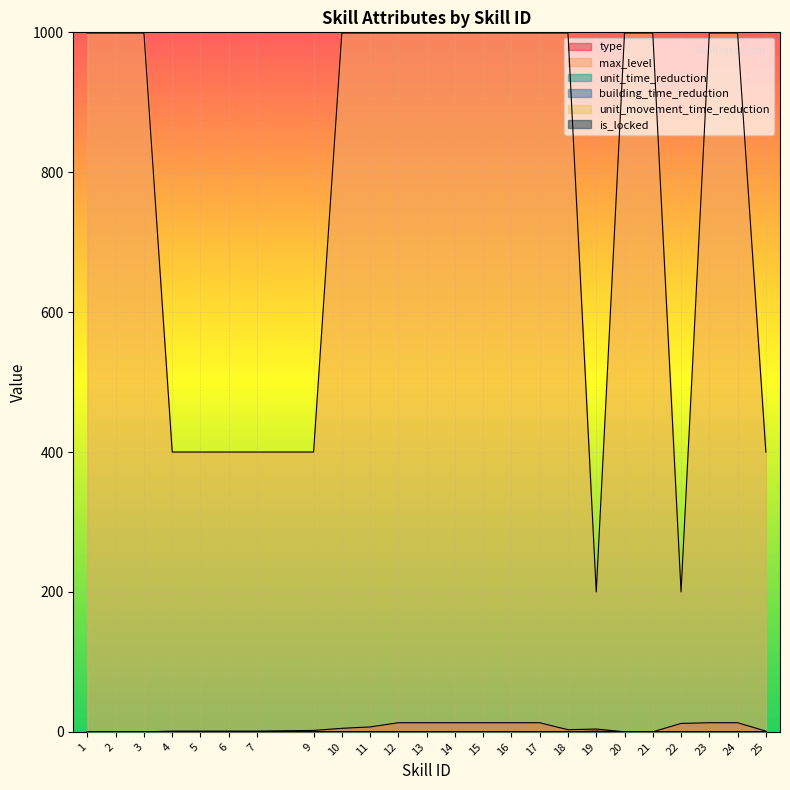

Does the chart display data point markers on the line(s)?

No